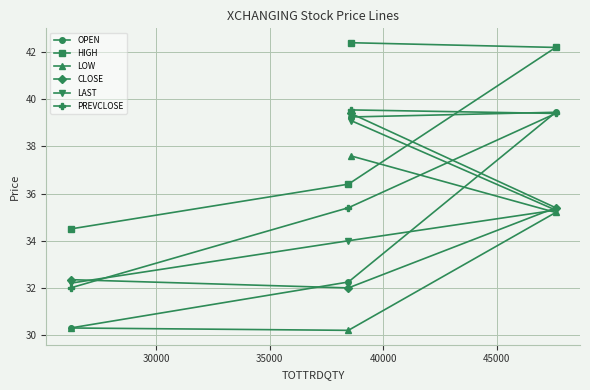

Which series has the widest spread of values?

OPEN